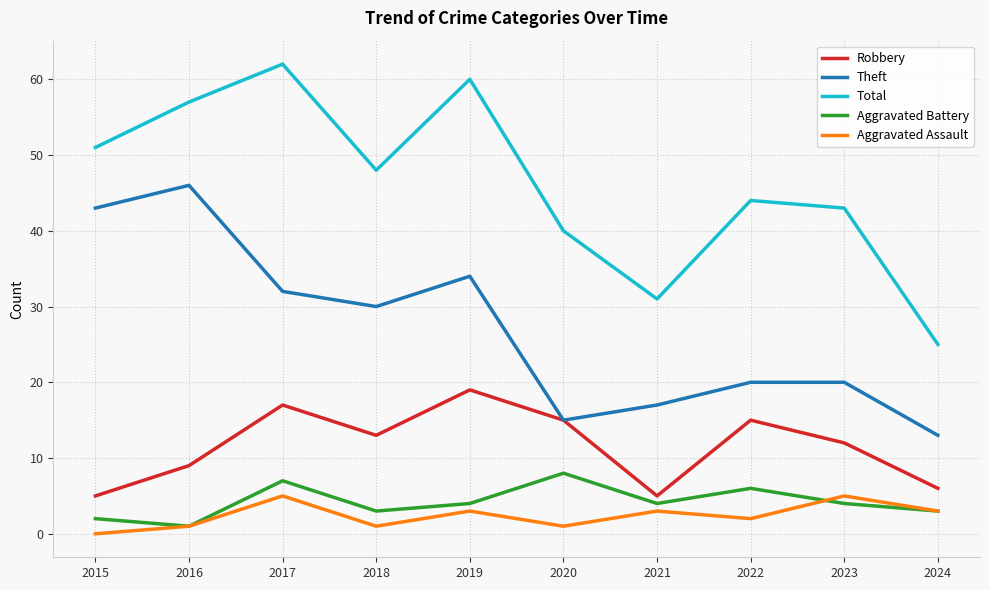

True or false: Total and Theft cross at least once.

False